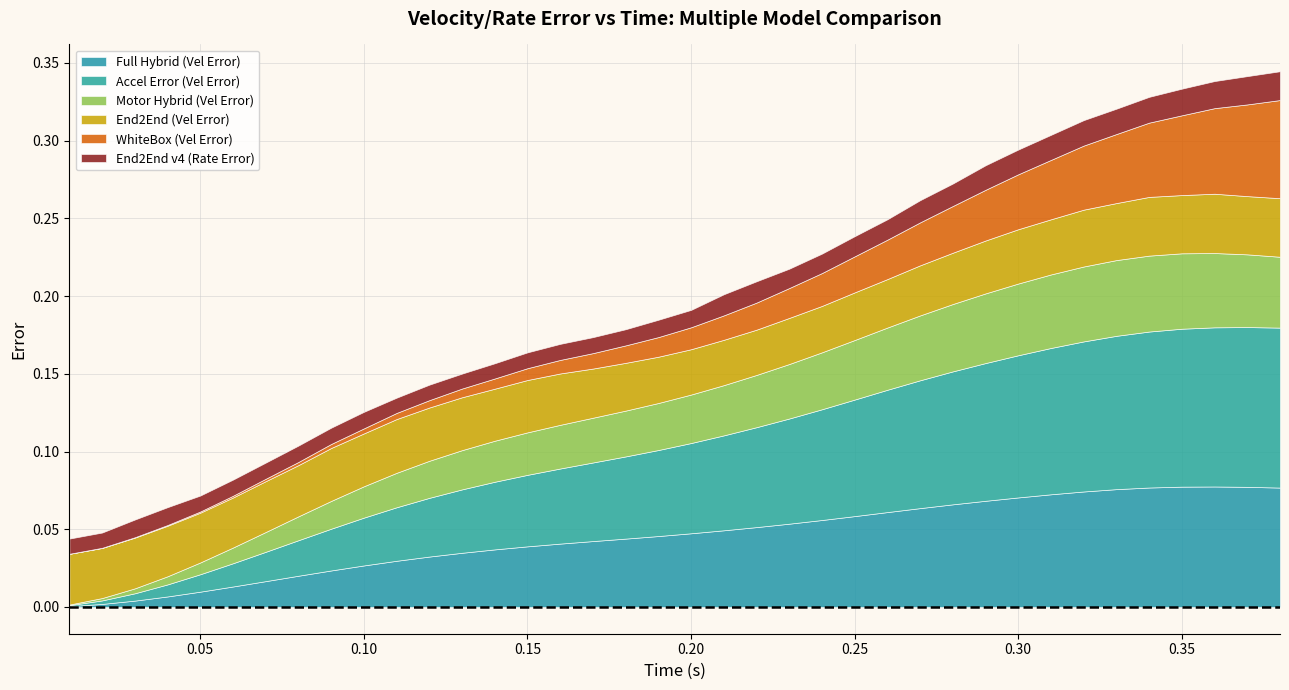

What is the sum of all WhiteBox (Vel Error) values?

0.7